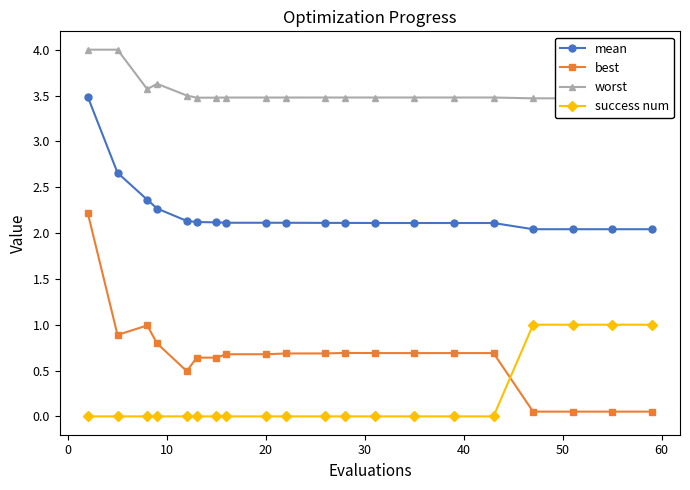

True or false: best and mean intersect in this chart.

False